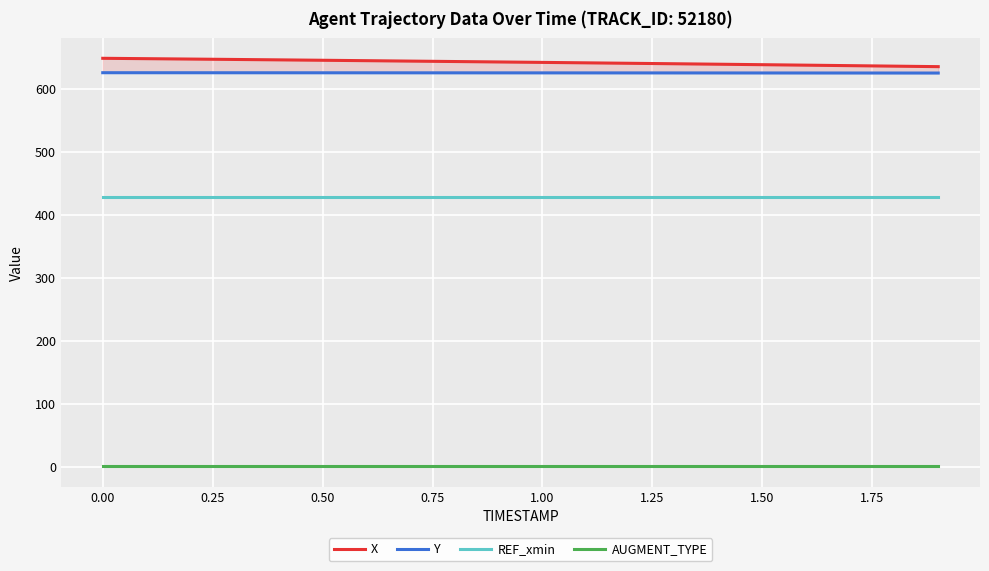

Is this an area chart (filled region under the line)?

No